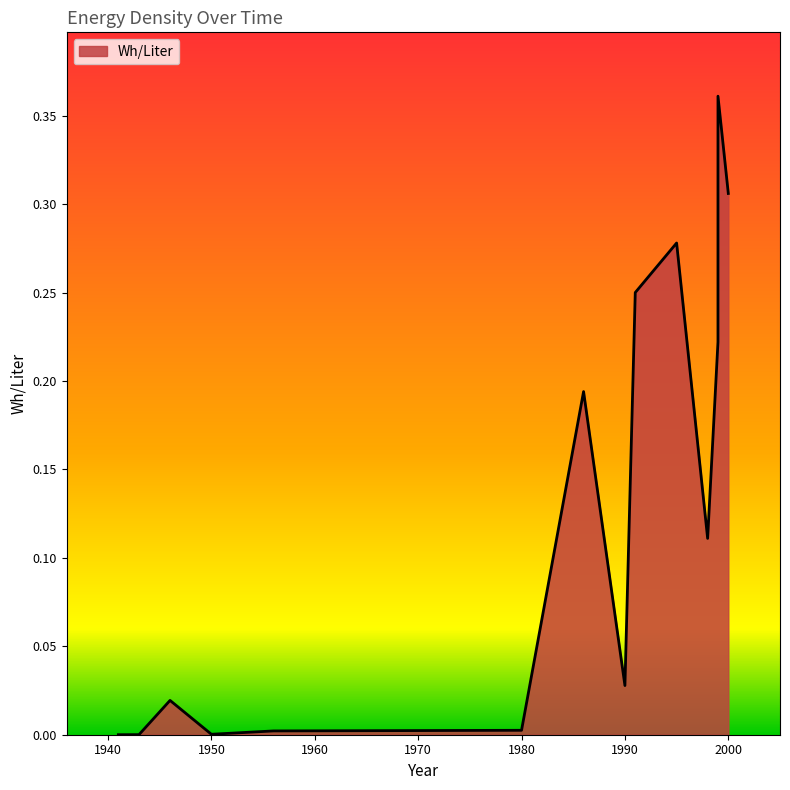

Which label corresponds to the largest value in the chart?

1999